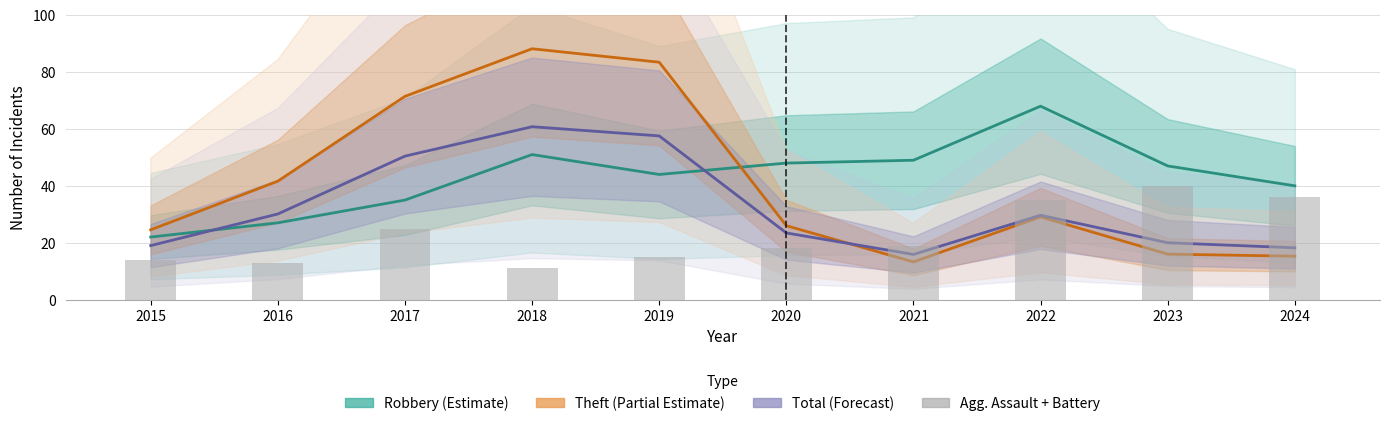

Reading left to right, extract all data points from this chart.

Robbery (Estimate): 2015=22.0	2016=27.0	2017=35.0	2018=51.0	2019=44.0	2020=48.0	2021=49.0	2022=68.0	2023=47.0	2024=40.0
Theft (Partial Estimate): 2015=24.5	2016=41.6	2017=71.5	2018=88.2	2019=83.5	2020=26.0	2021=13.3	2022=29.1	2023=16.0	2024=15.3
Total (Forecast): 2015=19.0	2016=30.1	2017=50.4	2018=60.8	2019=57.6	2020=23.4	2021=15.9	2022=29.7	2023=20.0	2024=18.2
Agg. Assault + Battery: 2015=14.0	2016=13.0	2017=25.0	2018=11.0	2019=15.0	2020=18.0	2021=19.0	2022=35.0	2023=40.0	2024=36.0